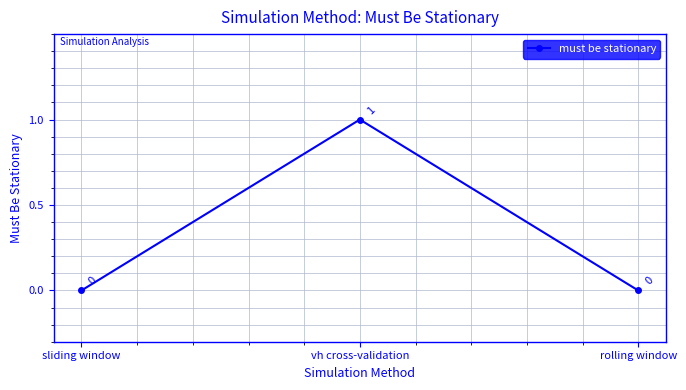

What is the maximum value shown in the chart?

1